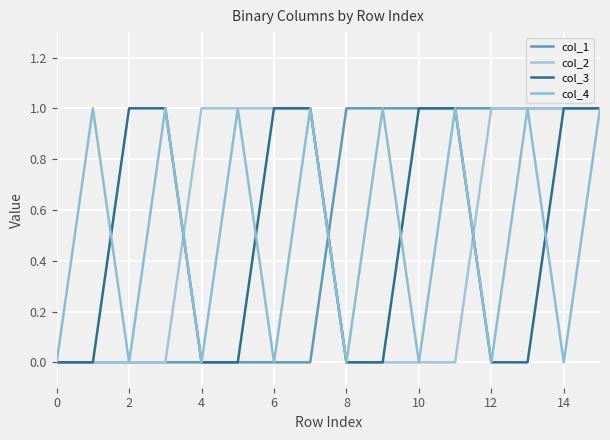

Which series has the largest total across all categories?

col_1